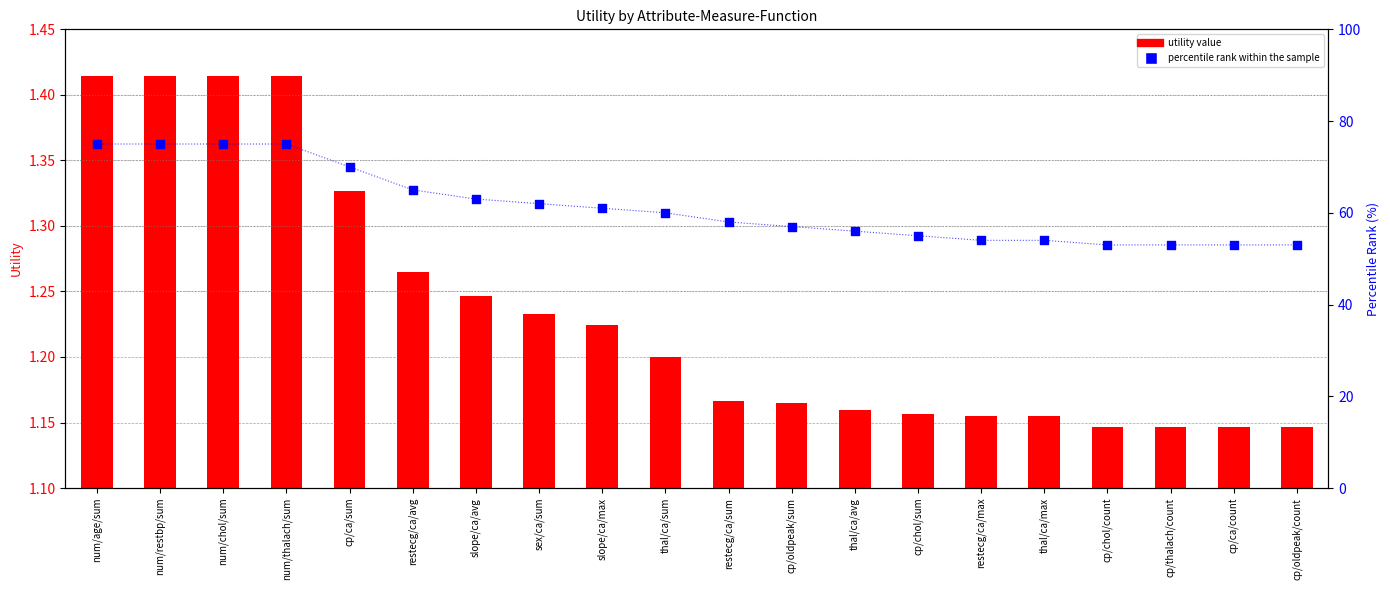

What are all the series names shown in the legend?

utility value, percentile rank within the sample